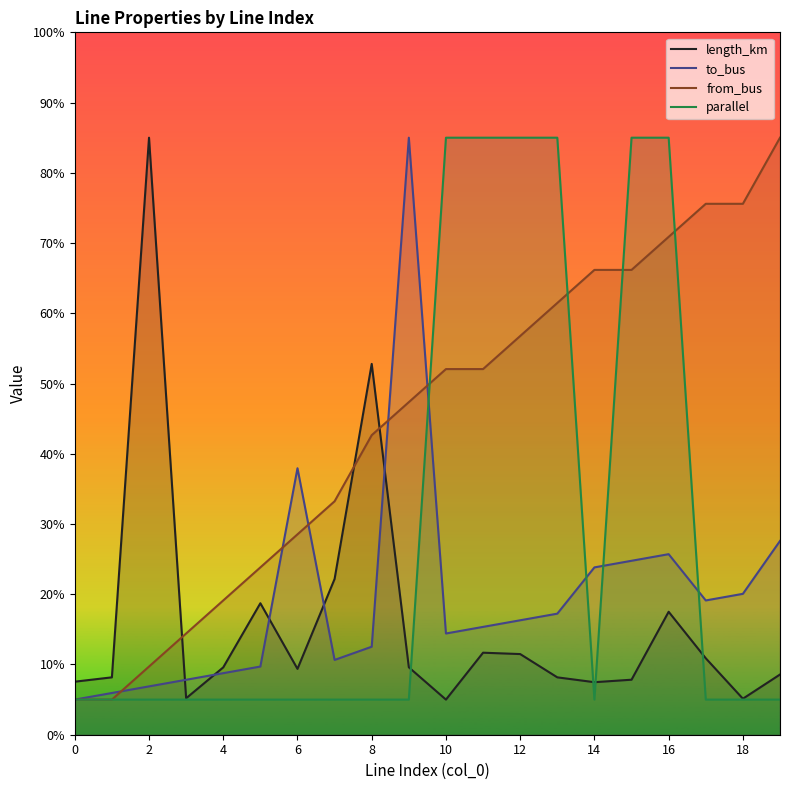

Which series has the largest range (max minus min)?

length_km